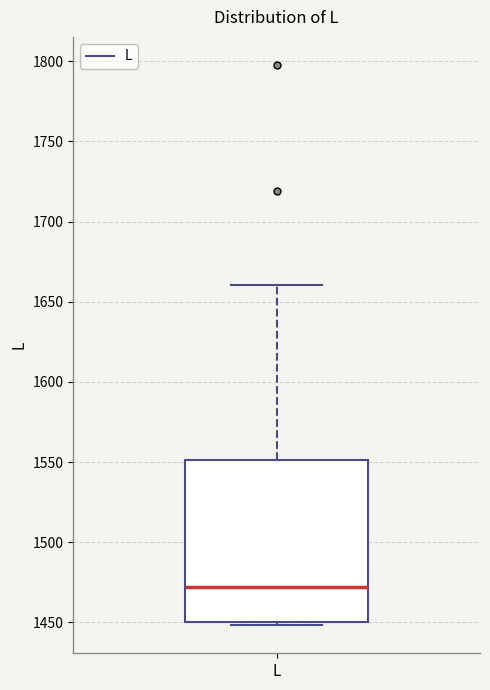

Read this box plot against the y-axis: the position of the median line, the range covered by the box, and the ends of both whiskers. The values are not printed on the chart, so give them approximately, as read against the axis.

median 1470, box 1450 to 1550, whiskers 1450 (just below the box's lower edge) to 1660